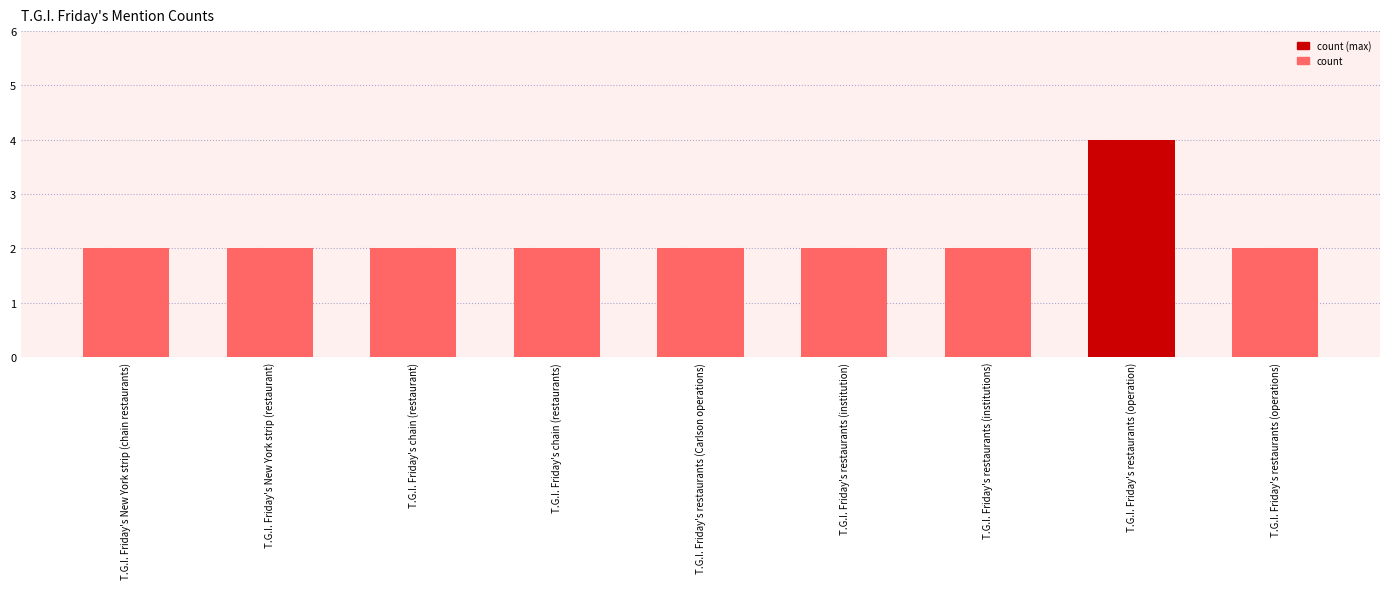

What is the label of the 5th bar from the left?

T.G.I. Friday's restaurants (Carlson operations)